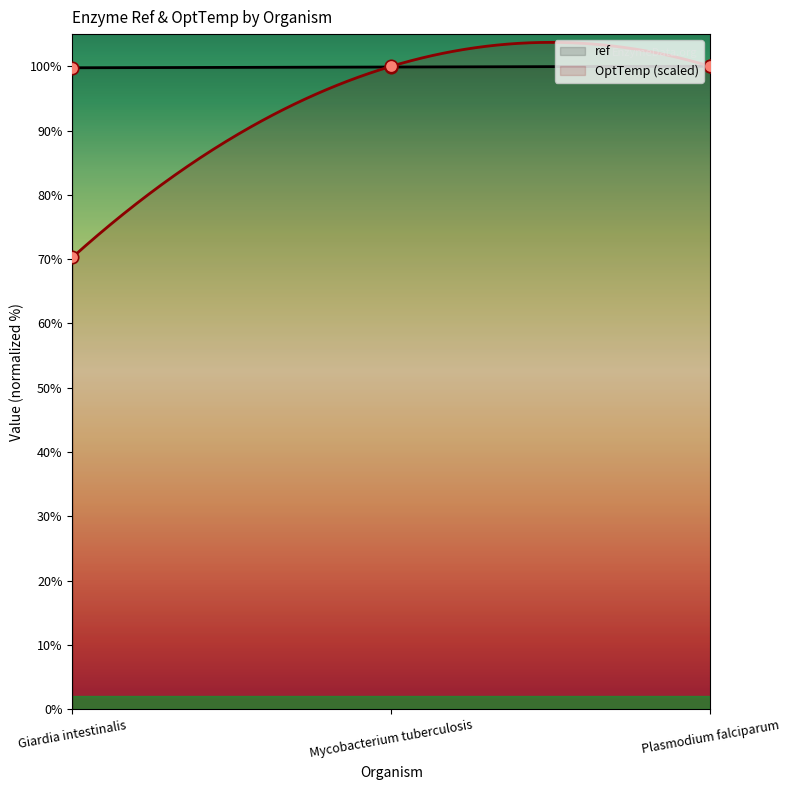

Which series reaches the maximum Y coordinate?

ref